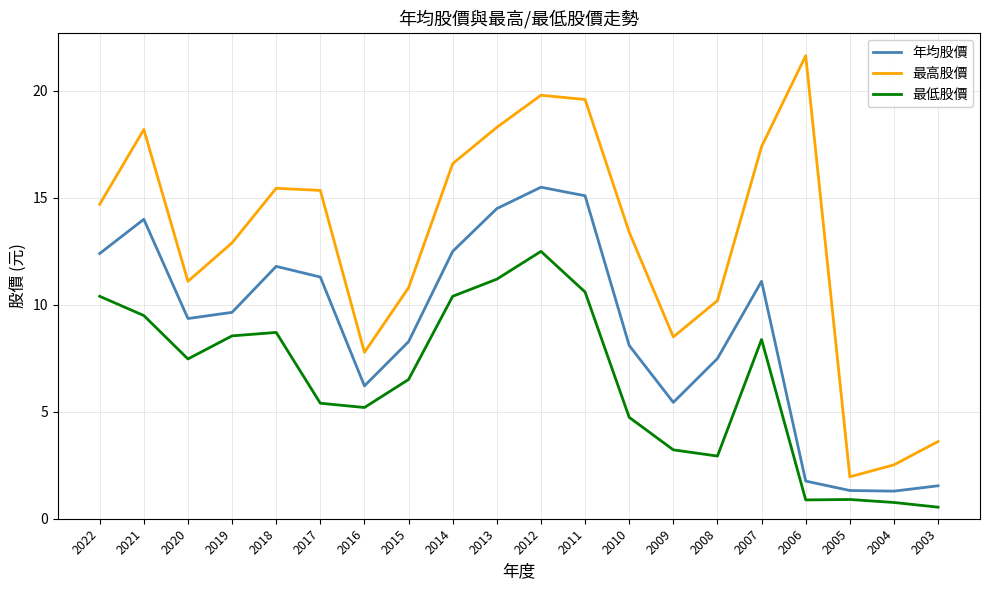

What is the minimum value for 最高股價?

2.0